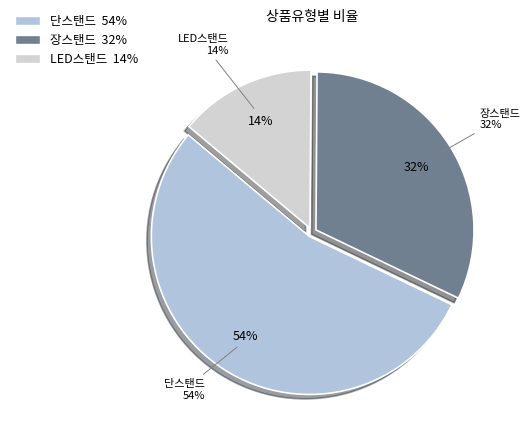

What is the largest slice in the pie chart?

단스탠드